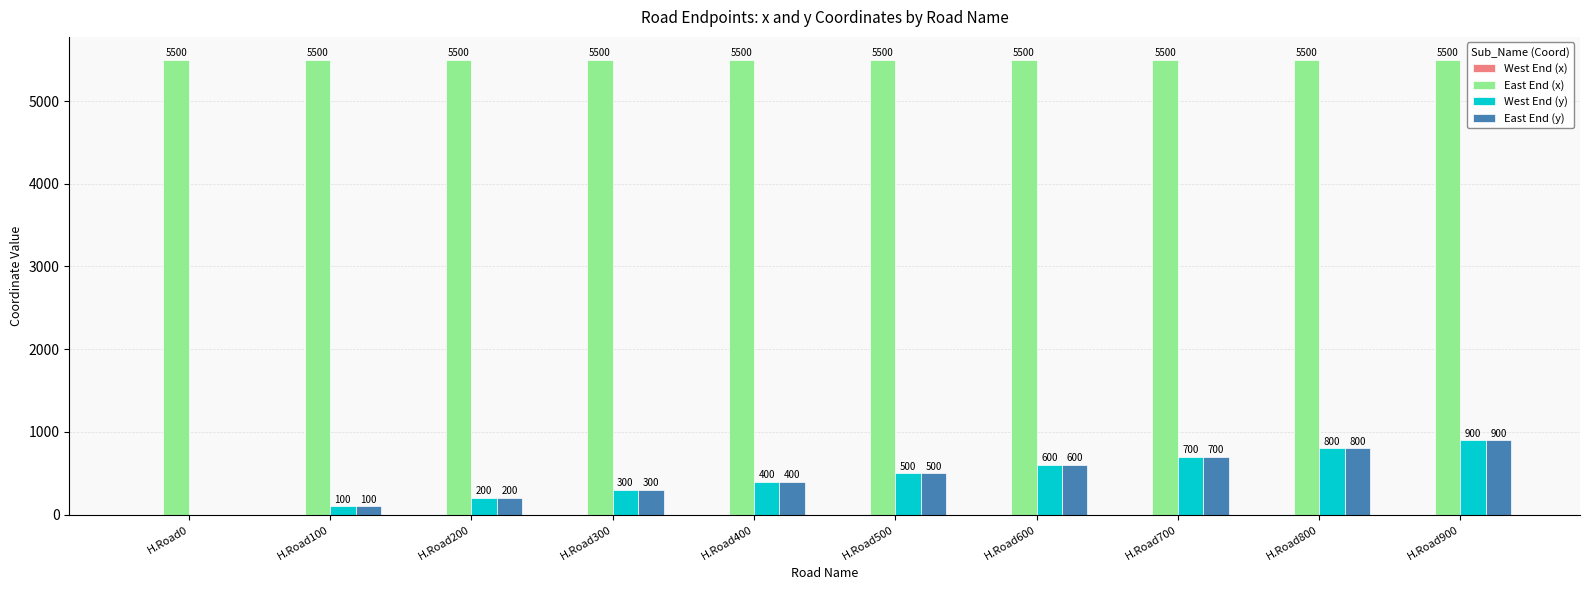

Which category has the highest value in the West End (y) series?

H.Road900